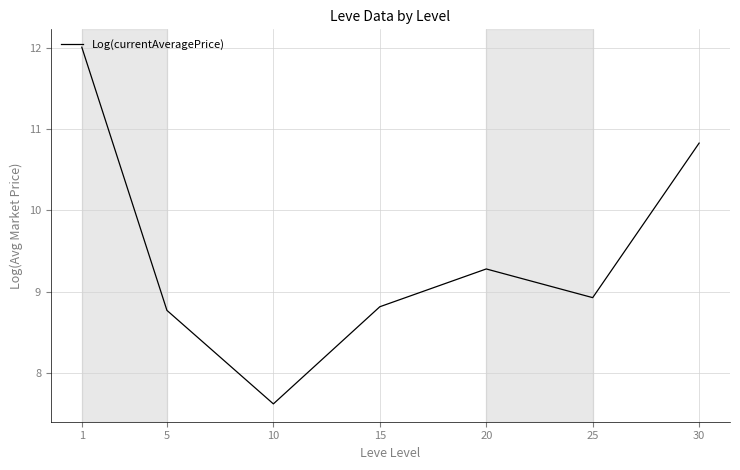

Reading left to right, list all the values displayed in this chart.

12.0	8.8	7.6	8.8	9.3	8.9	10.8